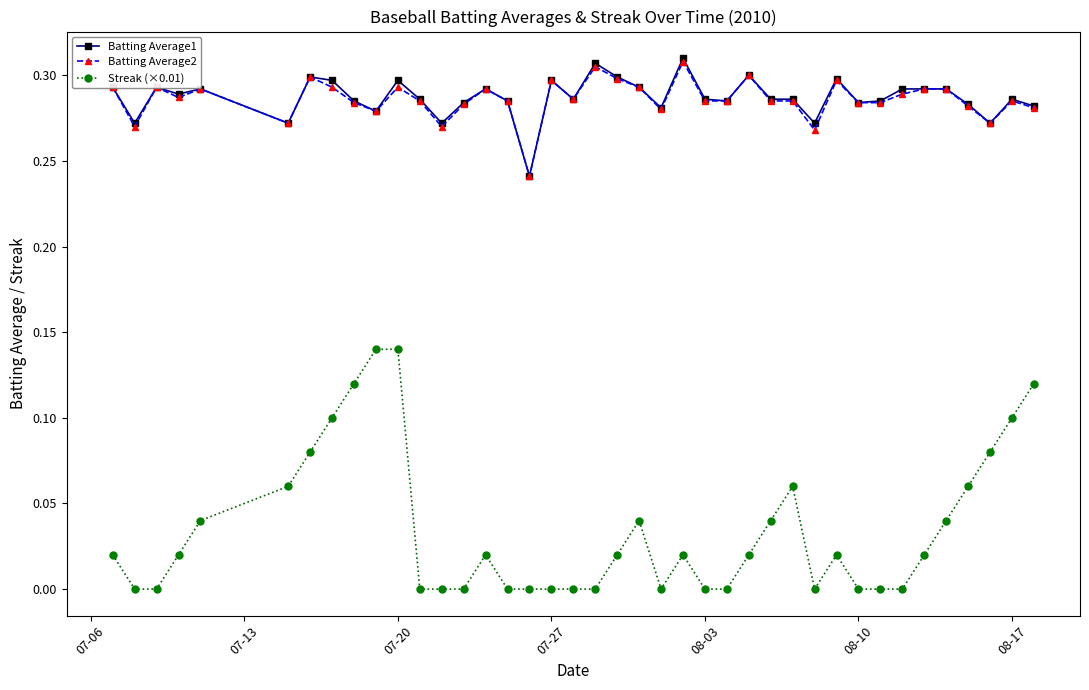

What are all the series names shown in the legend?

Batting Average1, Batting Average2, Streak (×0.01)